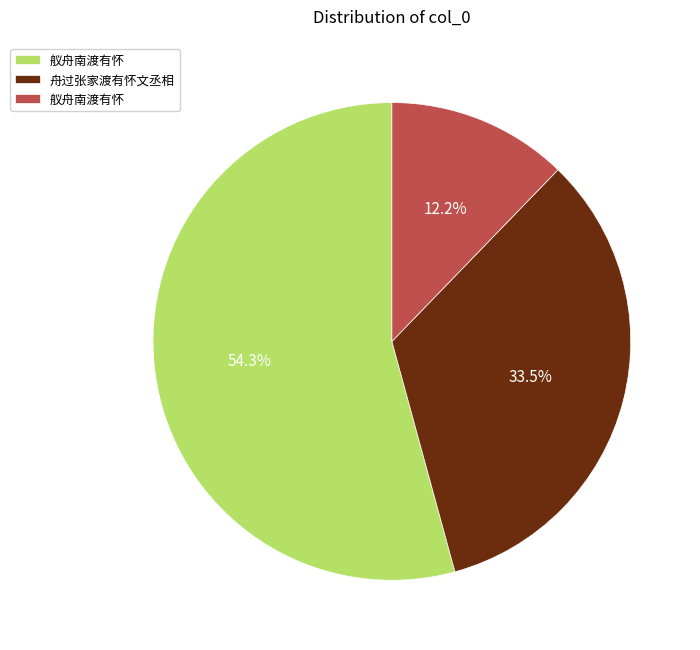

Does any single category account for the majority?

Yes